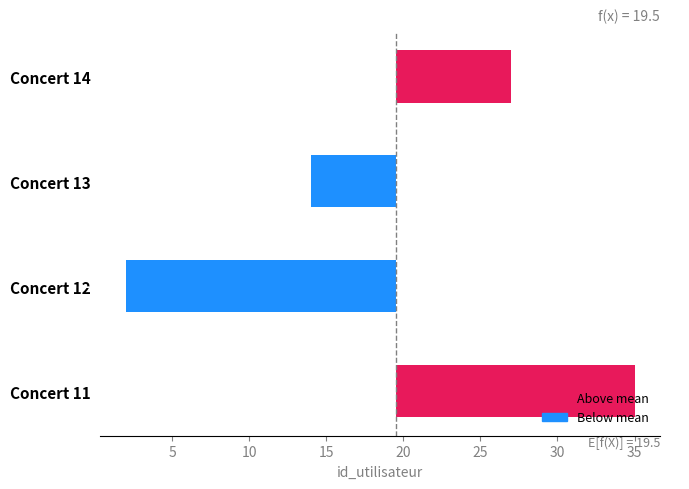

What is the change in value from 0 to 10?

-21.0